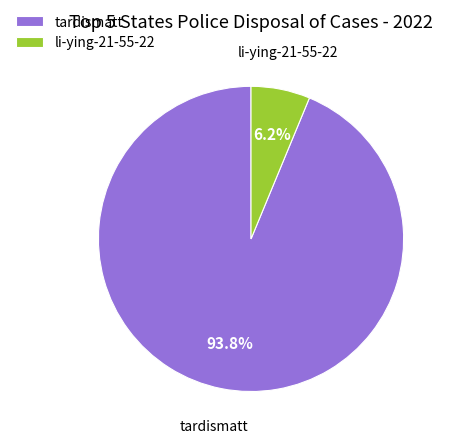

To the nearest percent, what is the average slice percentage?

50%